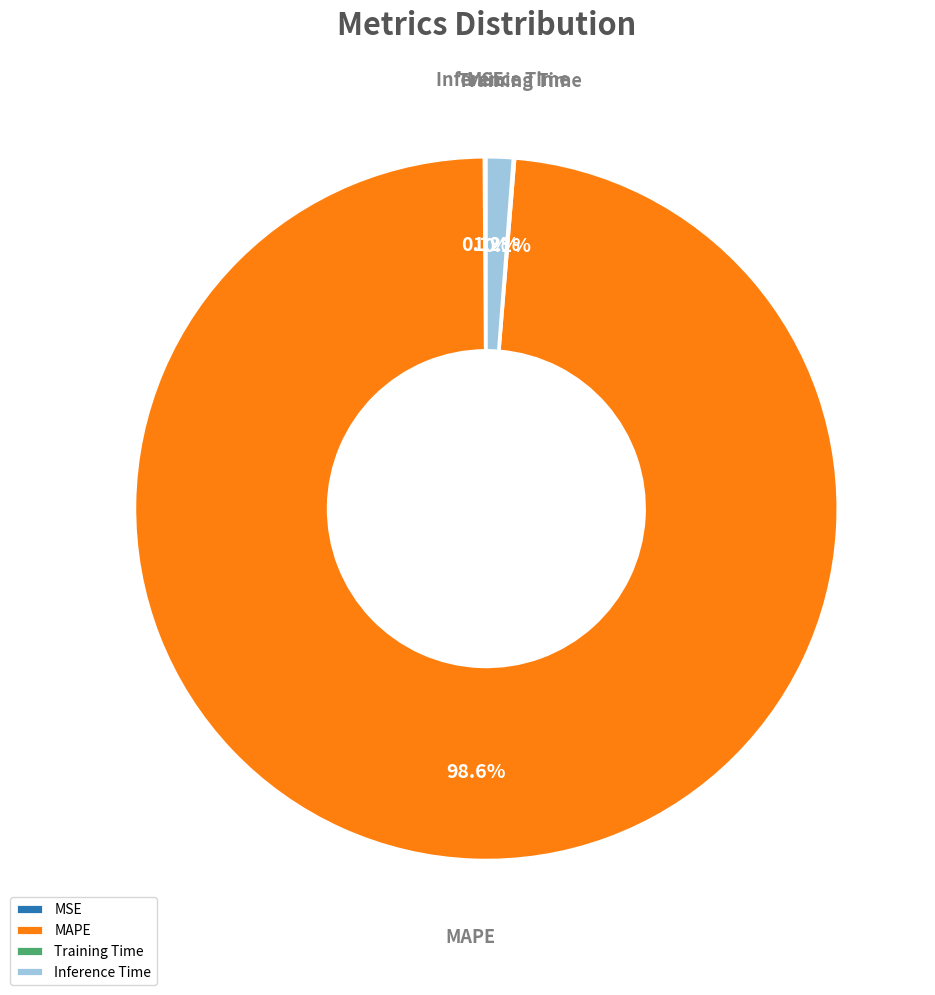

Which category has the biggest portion of the pie?

MAPE